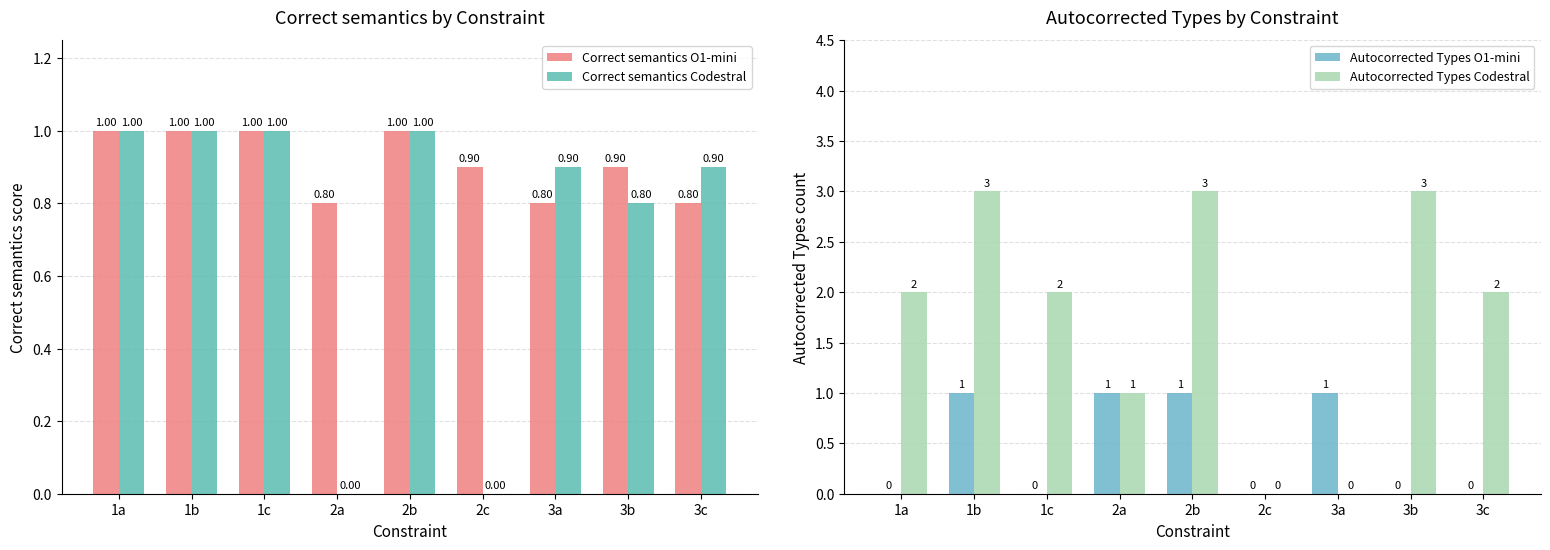

Reading left to right, what are all the values shown in this chart?

Correct semantics O1-mini: 1.0	1.0	1.0	0.8	1.0	0.9	0.8	0.9	0.8
Correct semantics Codestral: 1.0	1.0	1.0	0.0	1.0	0.0	0.9	0.8	0.9
Autocorrected Types O1-mini: 0.0	1.0	0.0	1.0	1.0	0.0	1.0	0.0	0.0
Autocorrected Types Codestral: 2.0	3.0	2.0	1.0	3.0	0.0	0.0	3.0	2.0